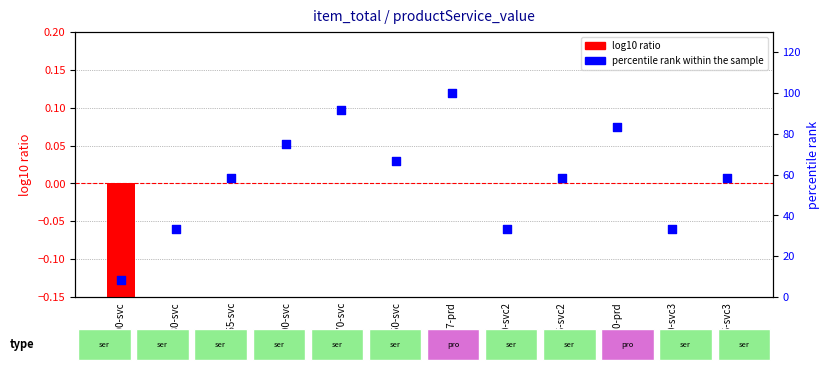

What are all the series names shown in the legend?

log10 ratio, percentile rank within the sample